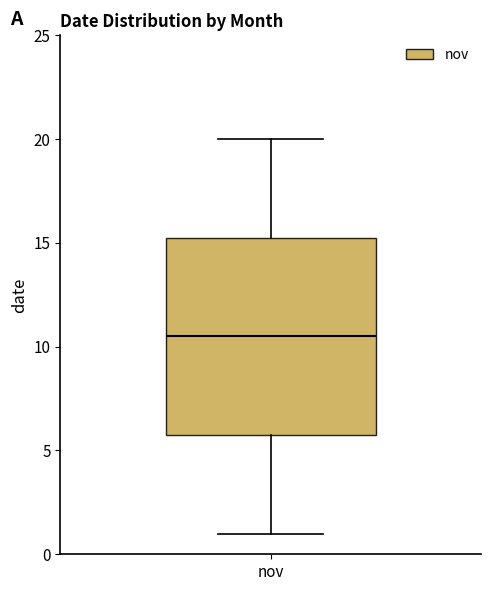

Where does the median line of the box for nov sit on the y-axis? The values are not printed on the chart, so give them approximately, as read against the axis.

10.5